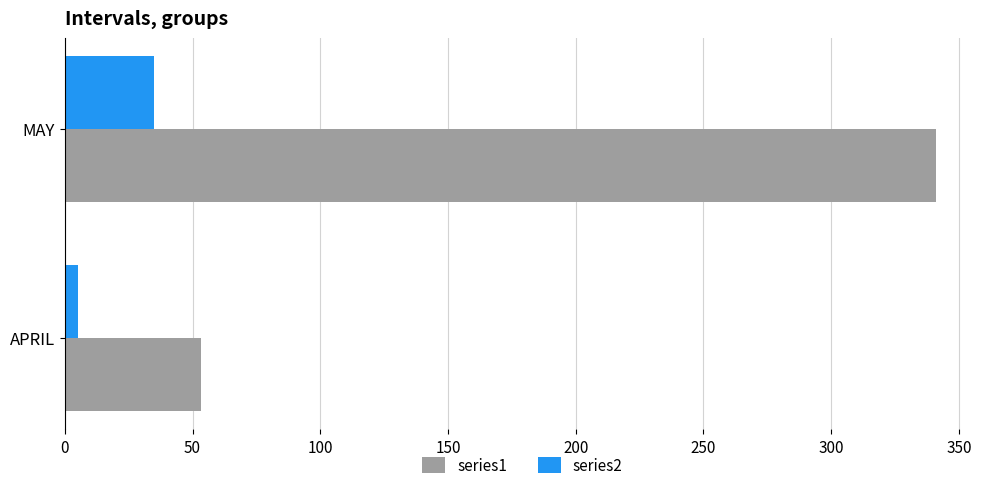

List the labels in order of series1 value, largest first.

MAY, APRIL